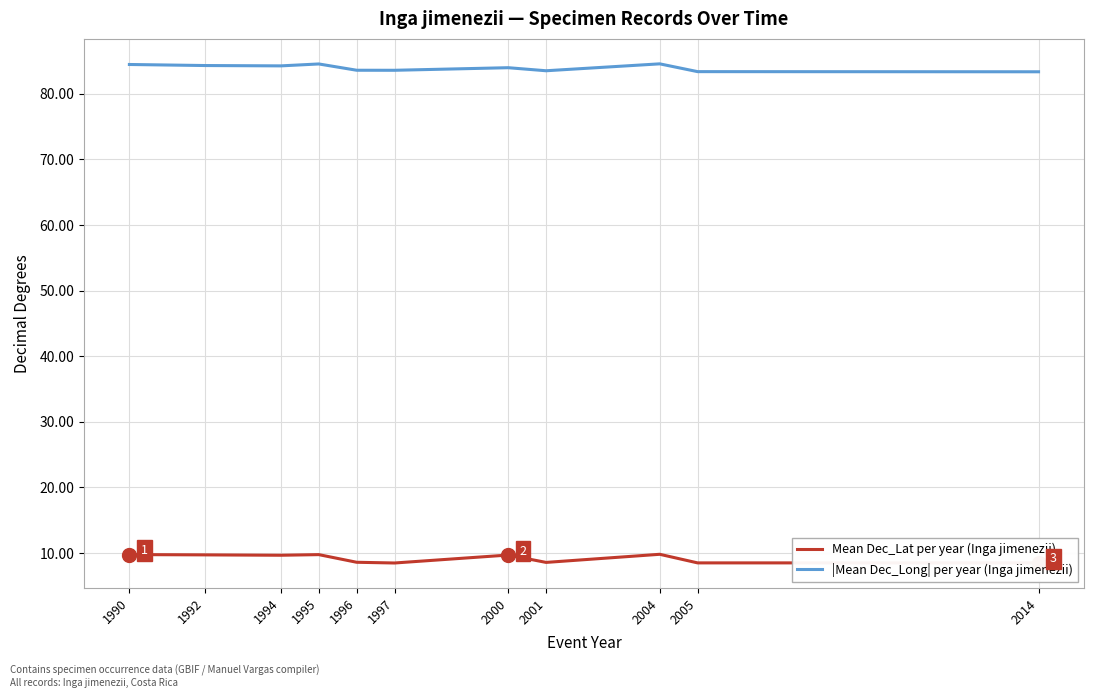

Which series has the largest total across all categories?

|Mean Dec_Long| per year (Inga jimenezii)